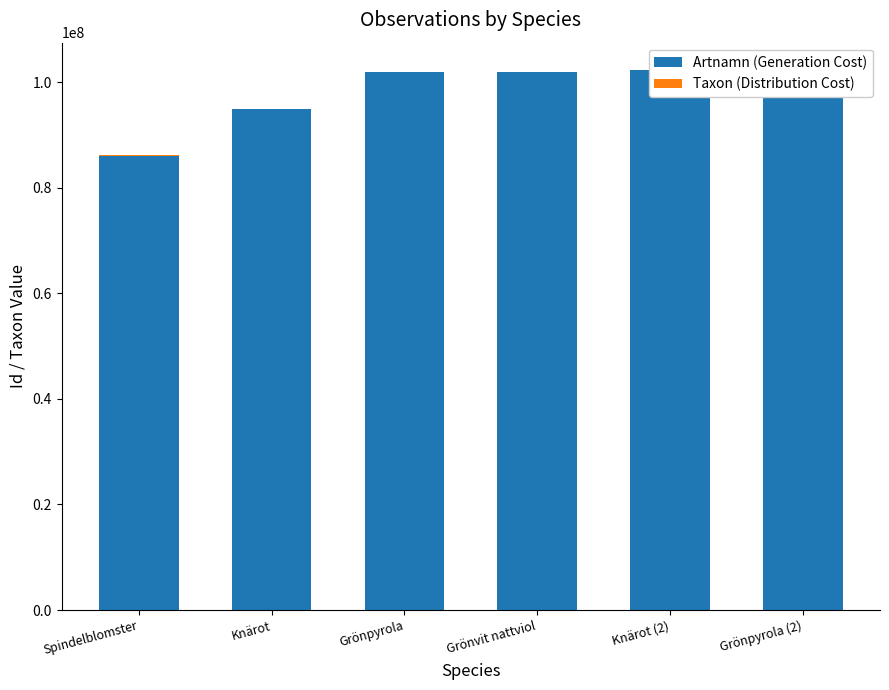

Is the value of Taxon (Distribution Cost) at Grönpyrola greater than the value of Artnamn (Generation Cost) at Spindelblomster?

No